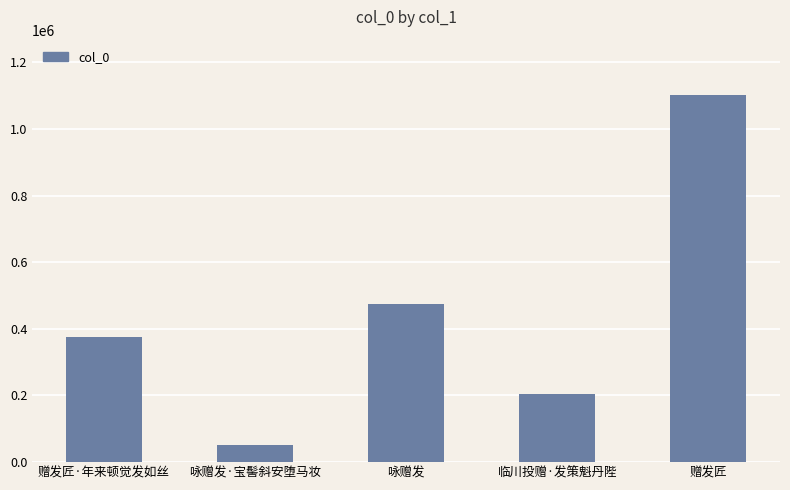

List the labels in order of value, smallest first.

咏赠发·宝髻斜安堕马妆, 临川投赠·发策魁丹陛, 赠发匠·年来顿觉发如丝, 咏赠发, 赠发匠